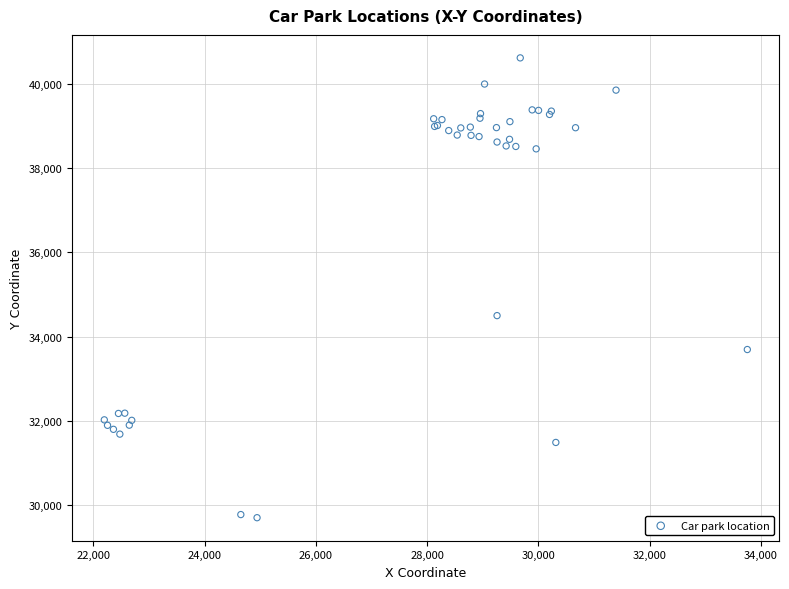

What Y value in the scatter plot is closest to 35160?

34500.4